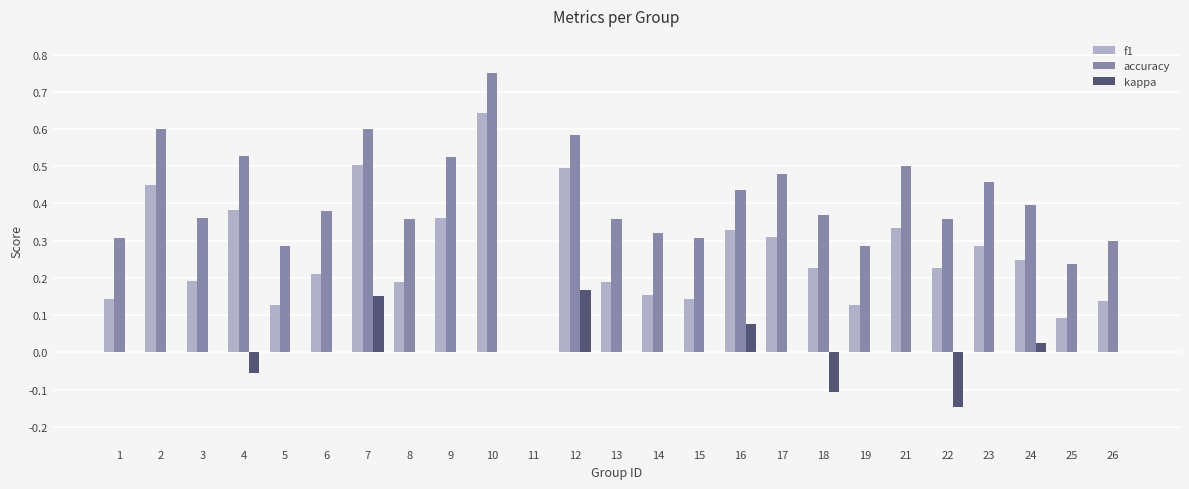

How many data points in accuracy are above 0?

24